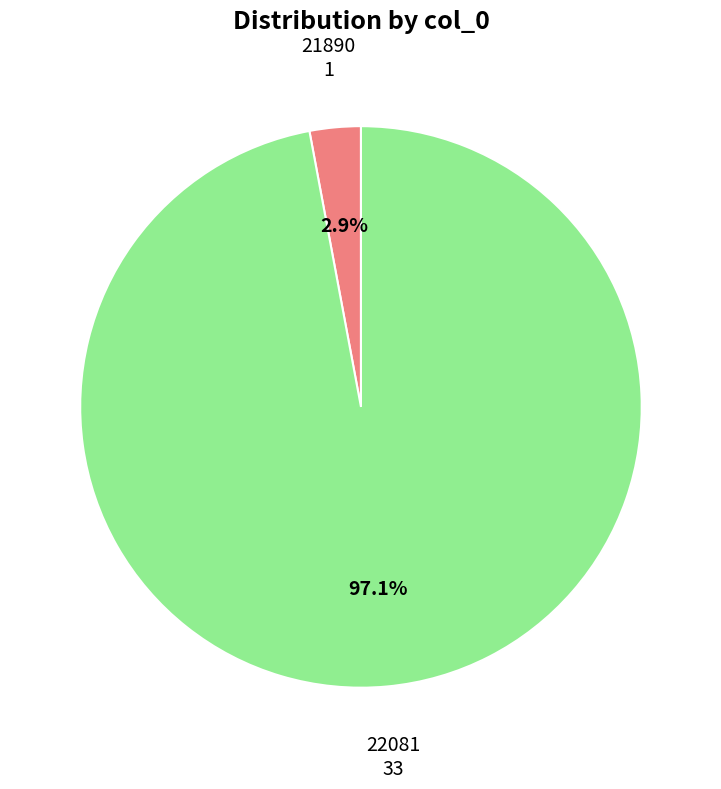

Count the number of slices in the pie.

2